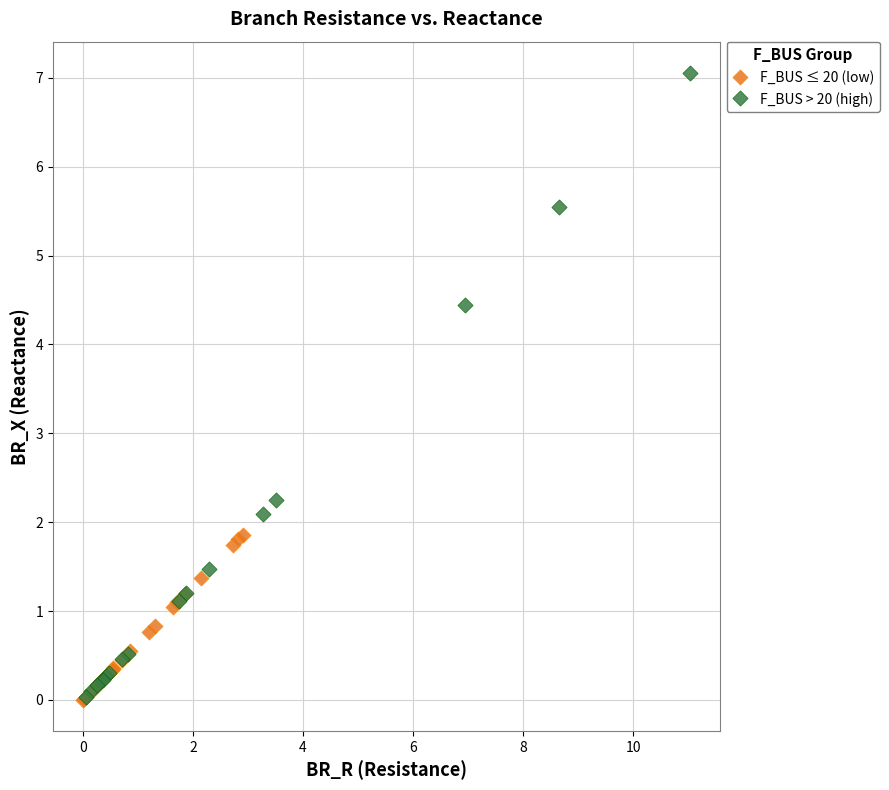

What are all the series names shown in the legend?

F_BUS ≤ 20 (low), F_BUS > 20 (high)